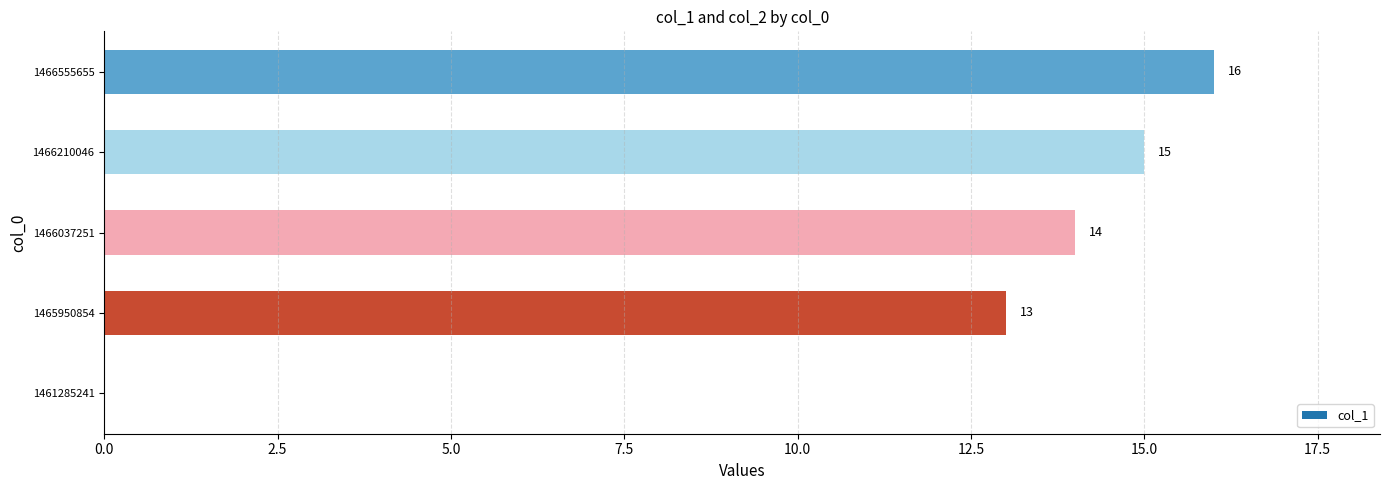

At which label is the value closest to 8?

1465950854